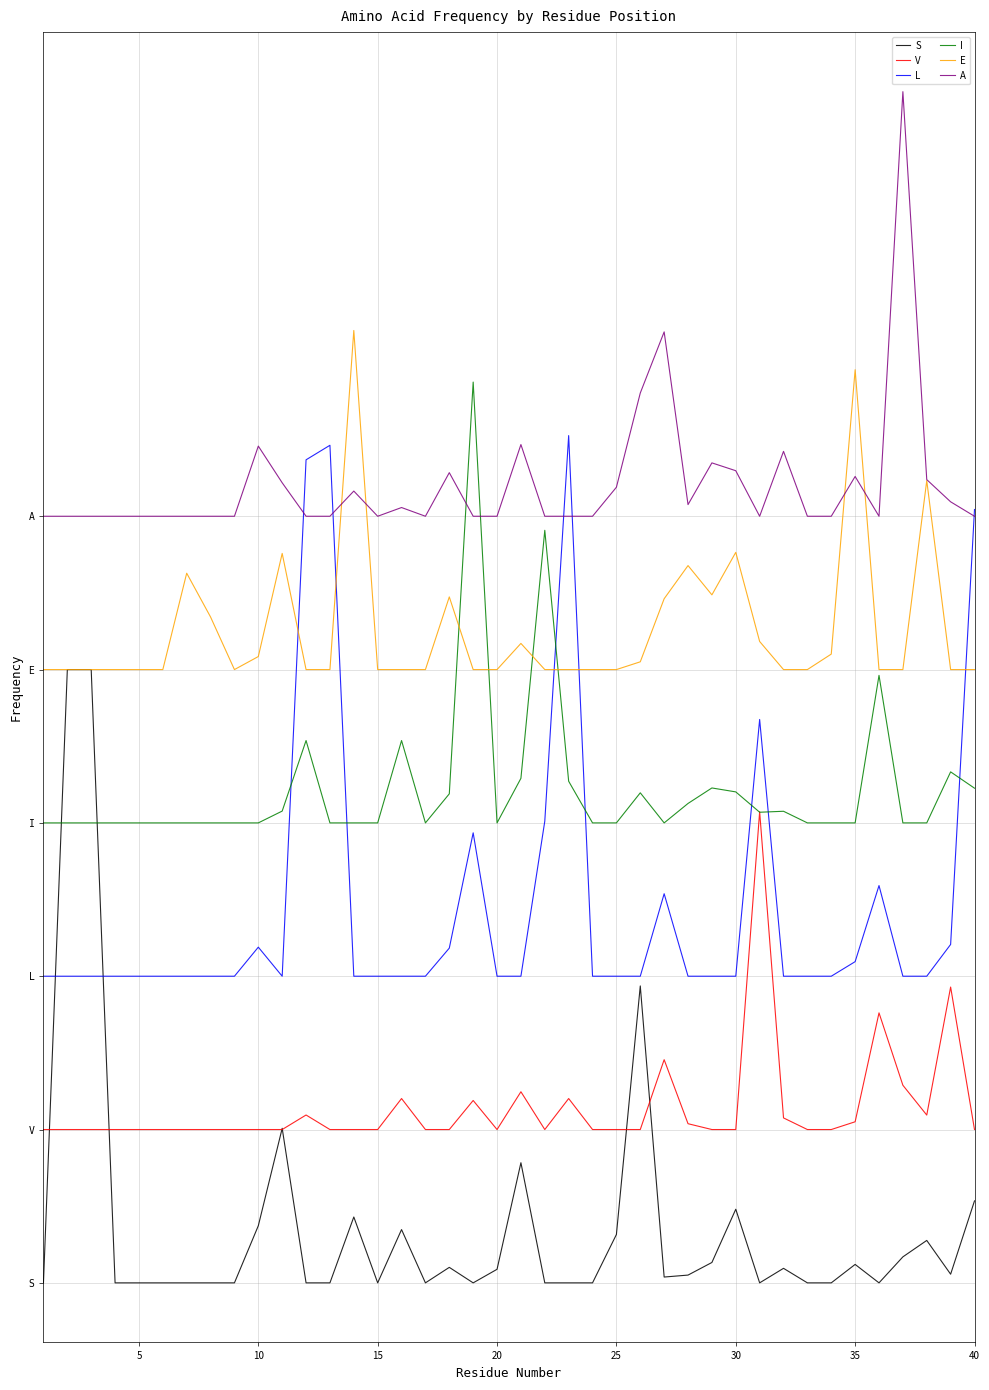

Does the chart display data point markers on the line(s)?

No